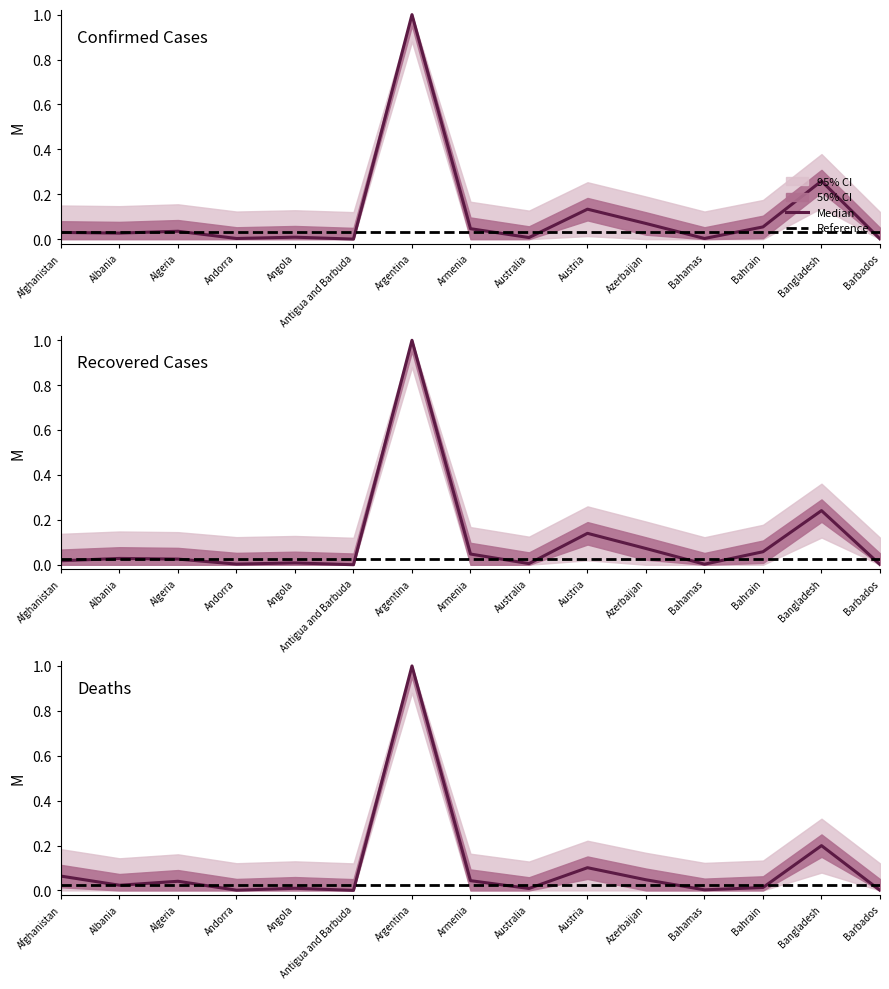

How many lines are shown in the chart?

3